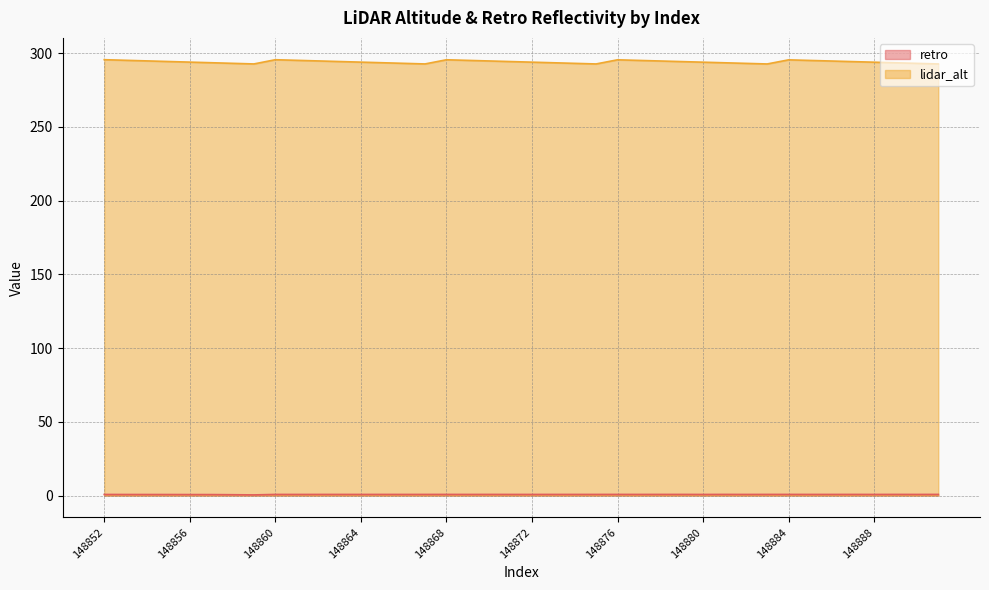

Which has a higher value, 148891 or 148855?

148891